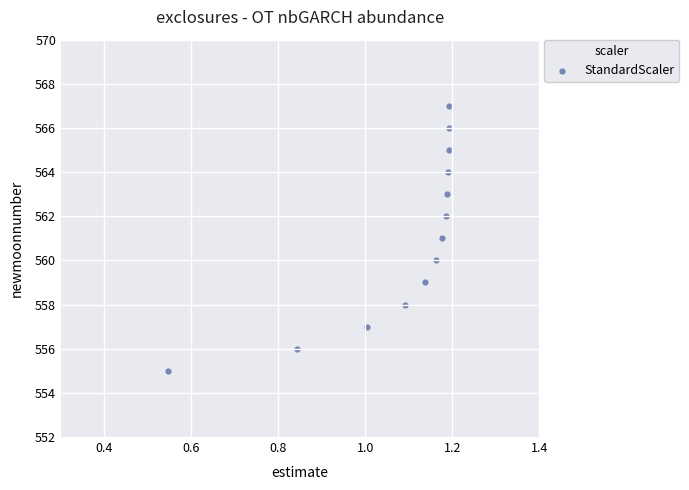

What is the range of Y values (max minus min)?

12